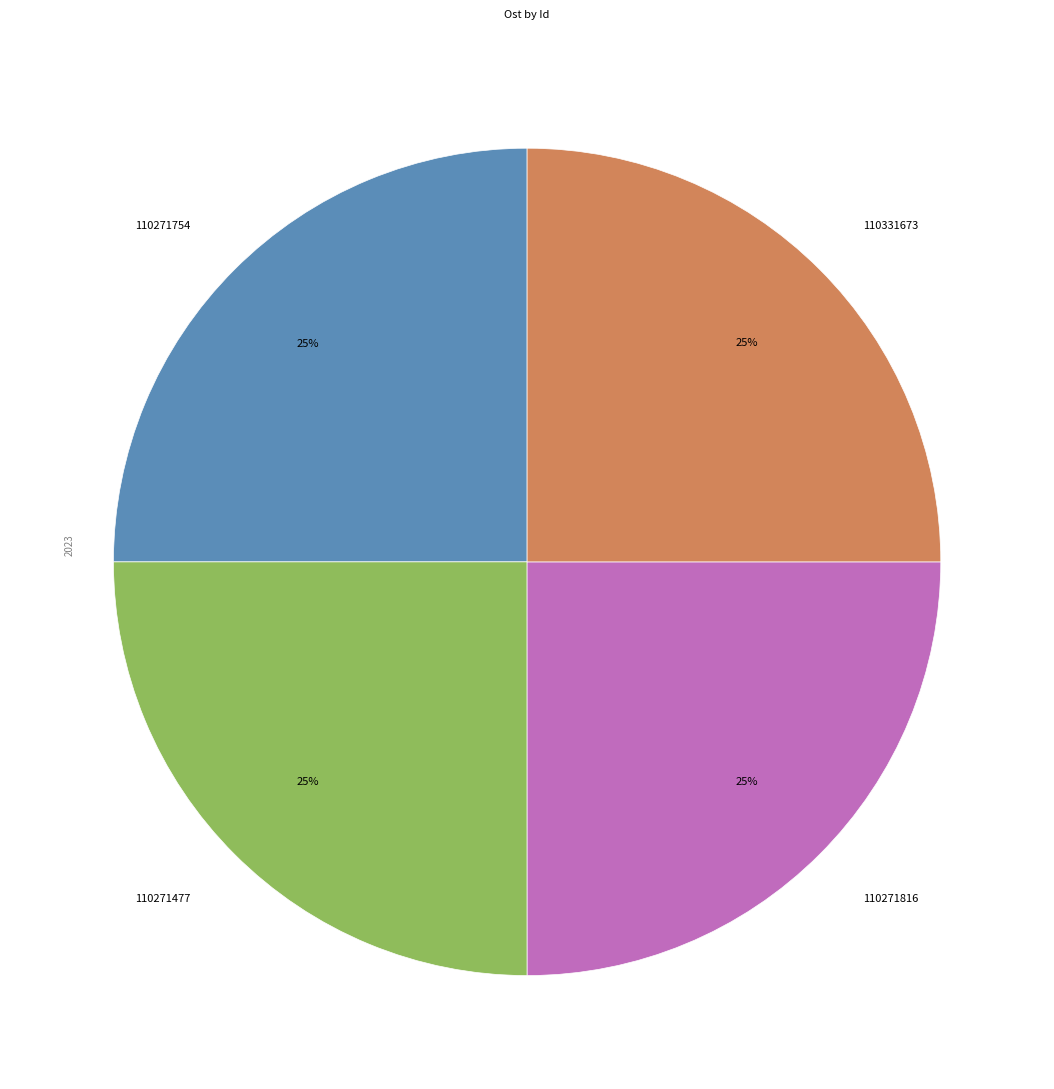

To the nearest percent, what portion does 110271477 represent?

25%